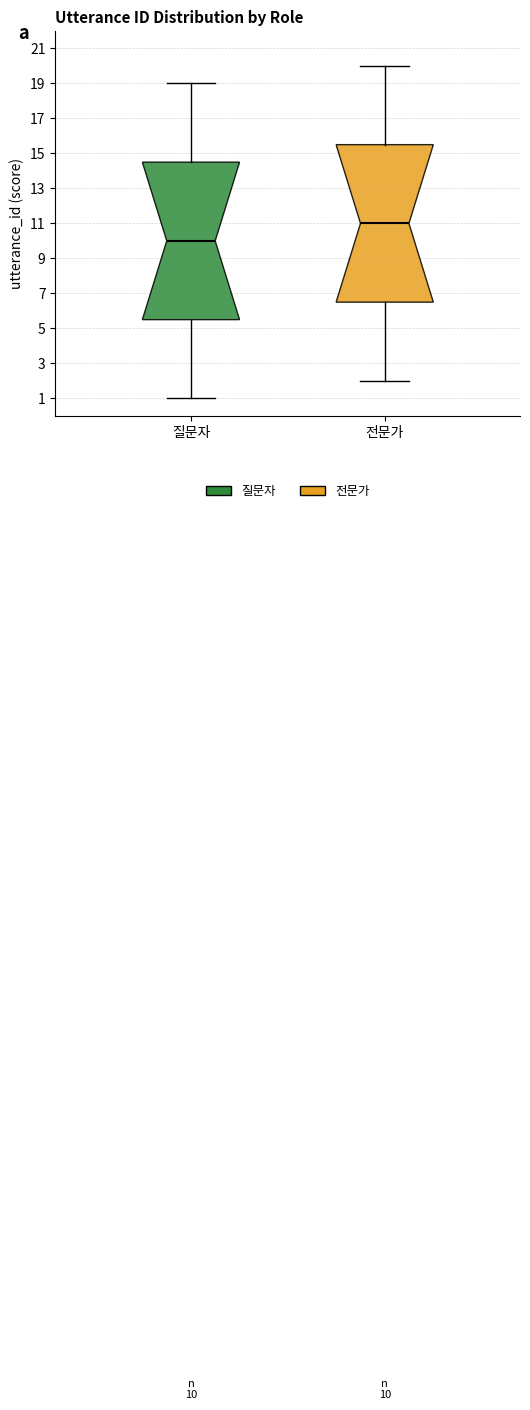

Which box has the lowest median line?

질문자